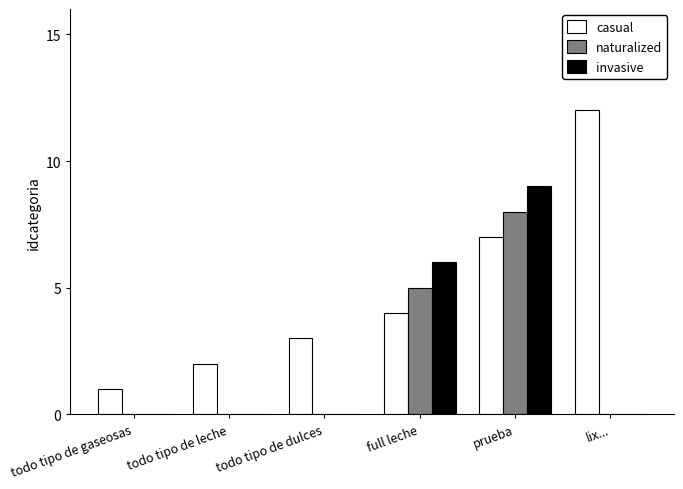

Between todo tipo de leche and full leche, which series saw the biggest shift?

invasive